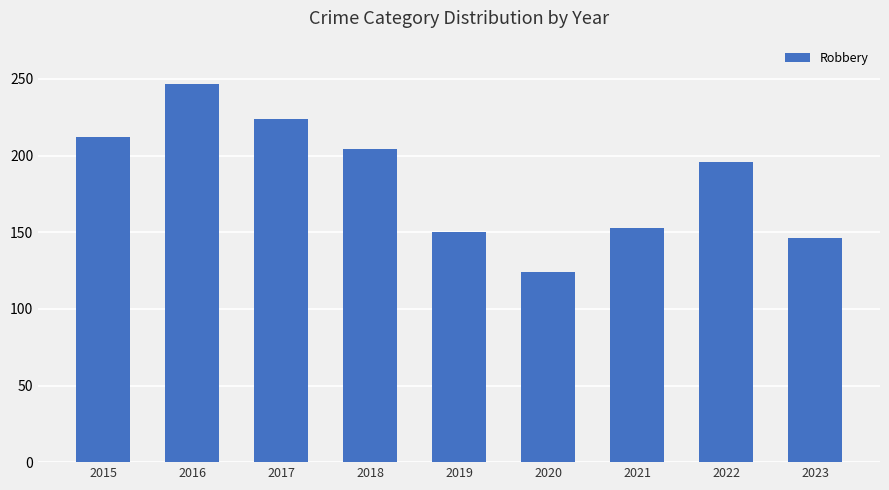

How many bars are there in total?

9